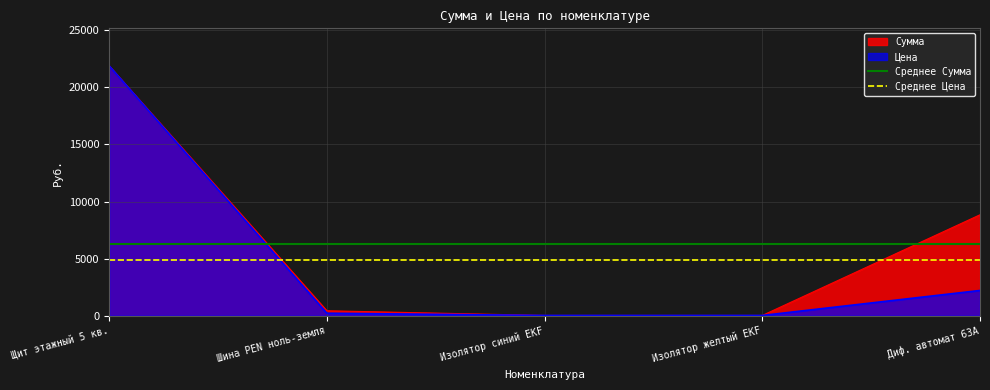

The value of Сумма at Щит этажный 5 кв. is 7479.2. True or false?

False